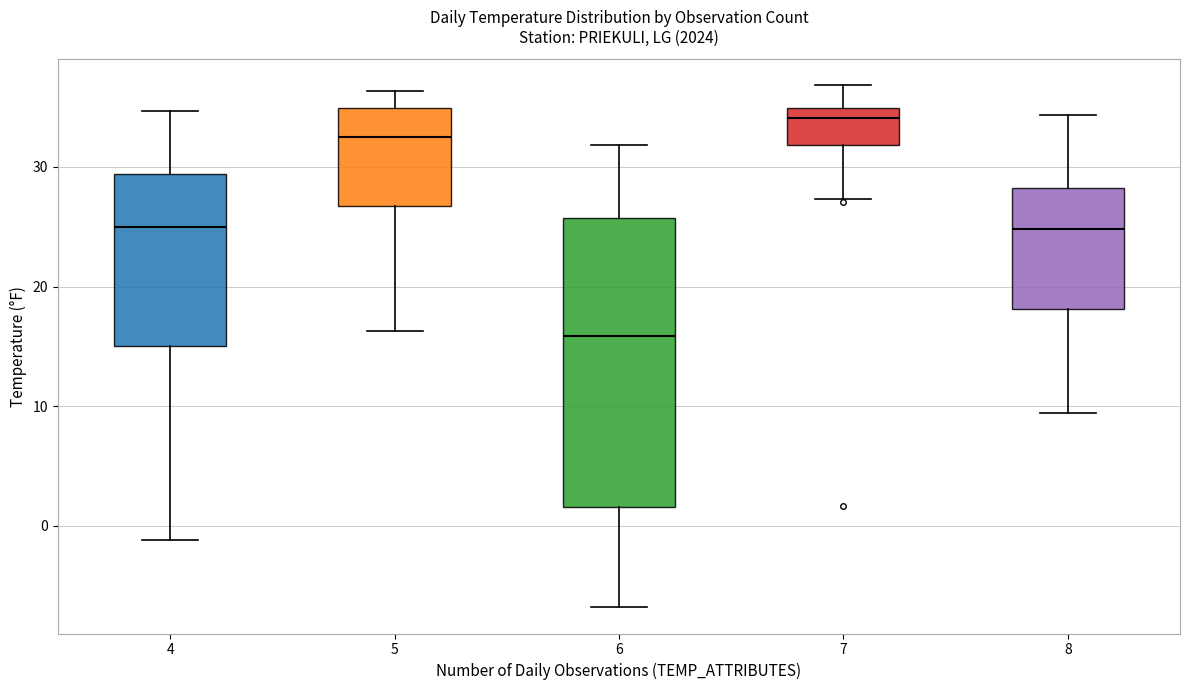

Reading left to right, read every box against the y-axis: the position of its median line, the range the box covers, and the ends of its whiskers. The values are not printed on the chart, so give them approximately, as read against the axis.

4: median 25, box 15 to 29, whiskers -1 to 35
5: median 33, box 27 to 35, whiskers 16 to 36
6: median 16, box 2 to 26, whiskers -7 to 32
7: median 34, box 32 to 35, whiskers 27 to 37
8: median 25, box 18 to 28, whiskers 9 to 34